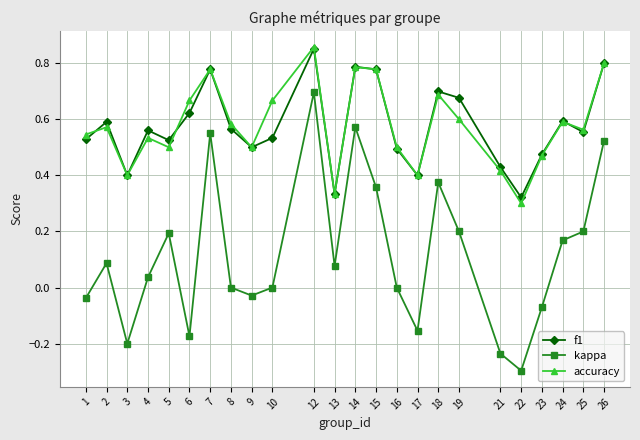

What are all the series names shown in the legend?

f1, kappa, accuracy